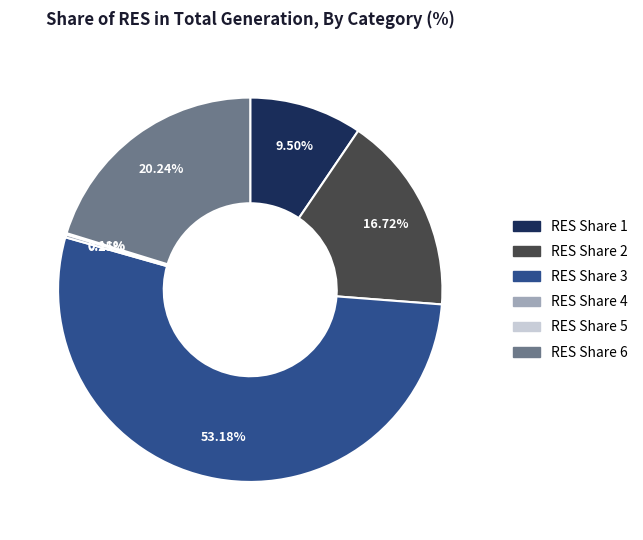

Is there a majority slice in this chart?

Yes